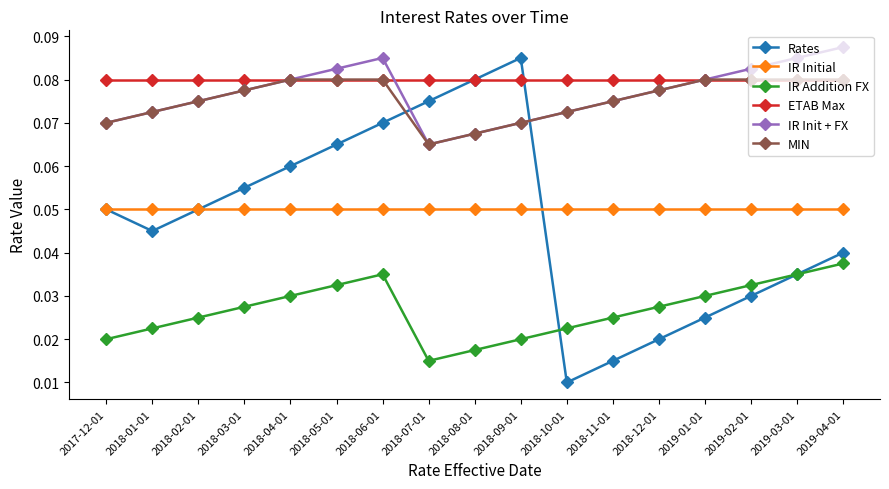

True or false: IR Init + FX has more than 0 points higher than both neighbors.

True